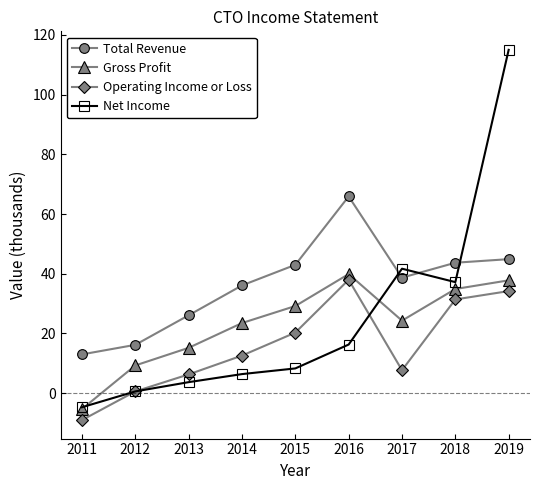

At which category does Net Income reach its first local valley?

2018